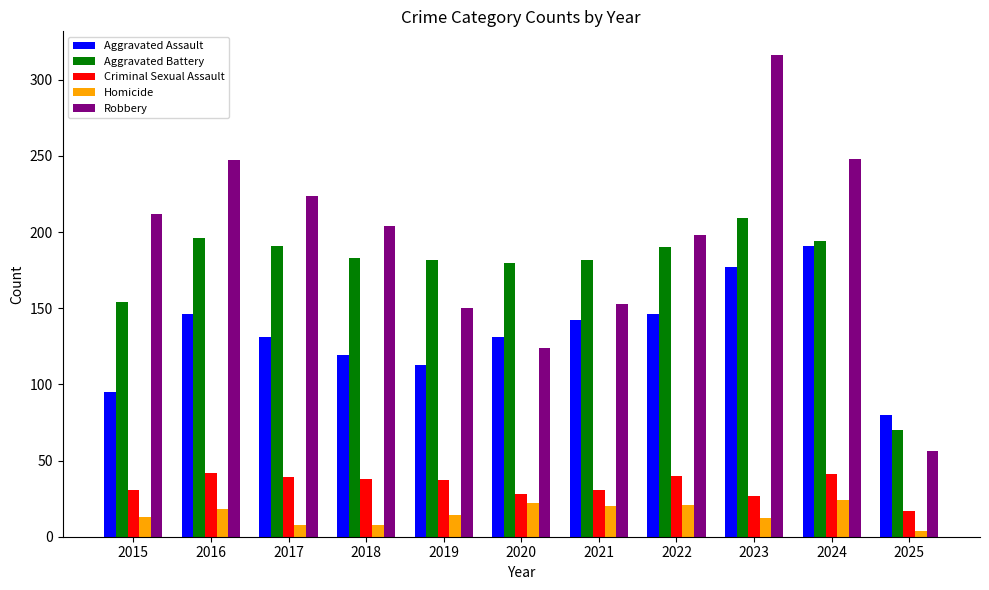

Which series has the widest spread of values?

Robbery